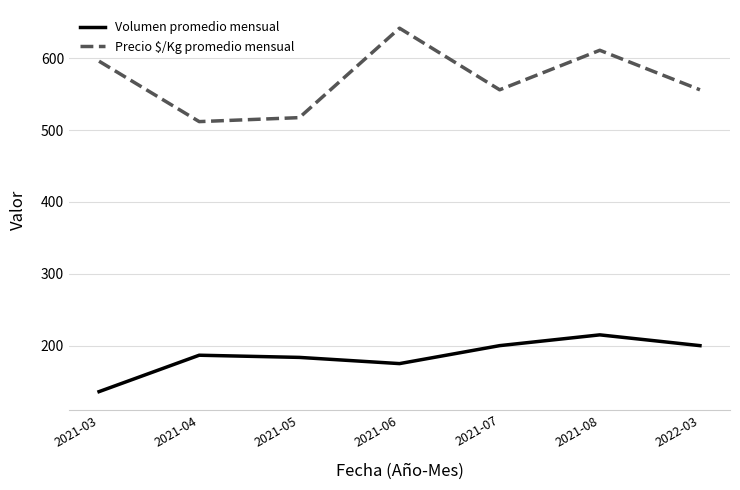

True or false: Precio $/Kg promedio mensual and Volumen promedio mensual intersect in this chart.

False